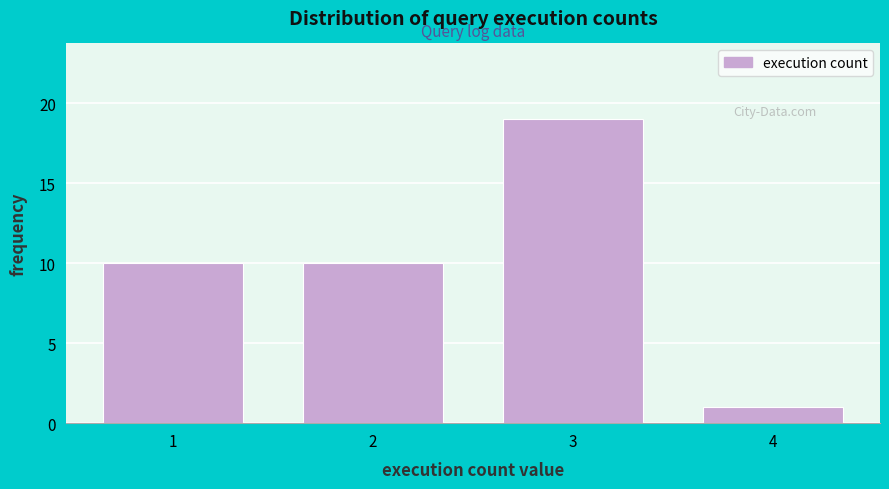

Reading right to left, transcribe all the data shown in this chart.

1	19	10	10